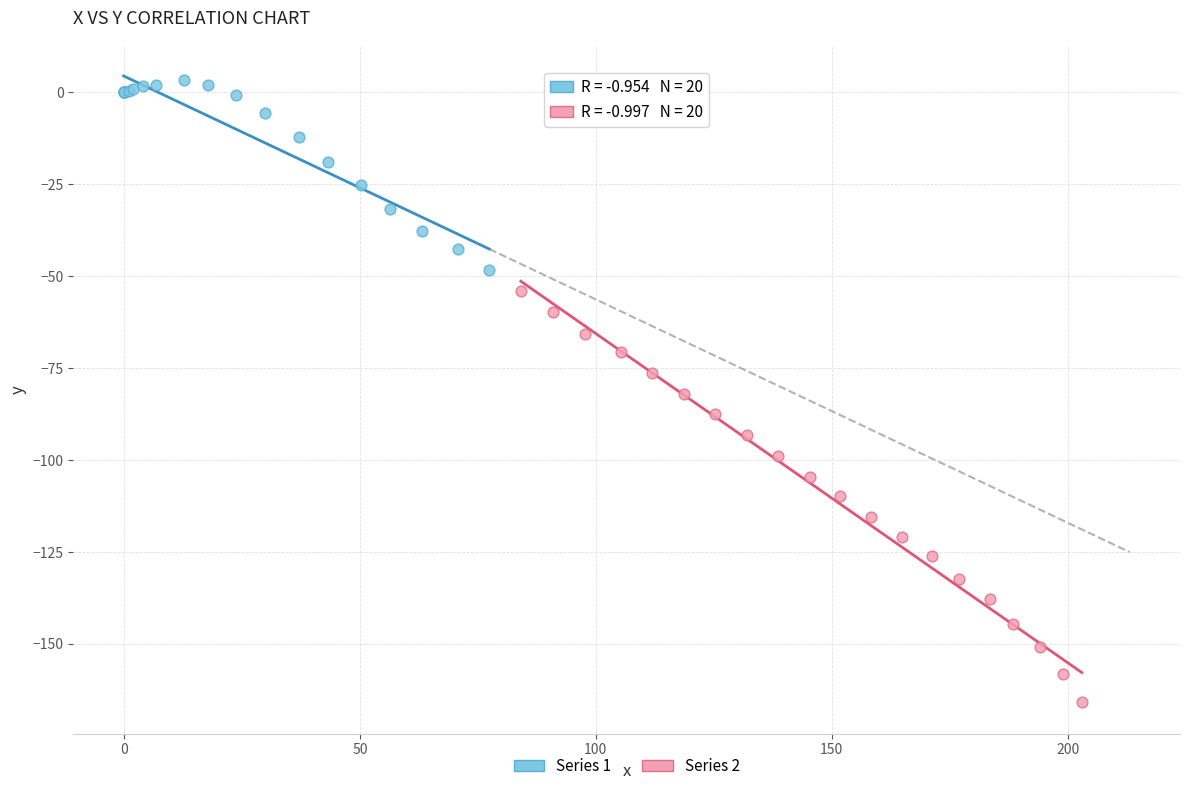

Which series contains the highest Y value?

Series 1